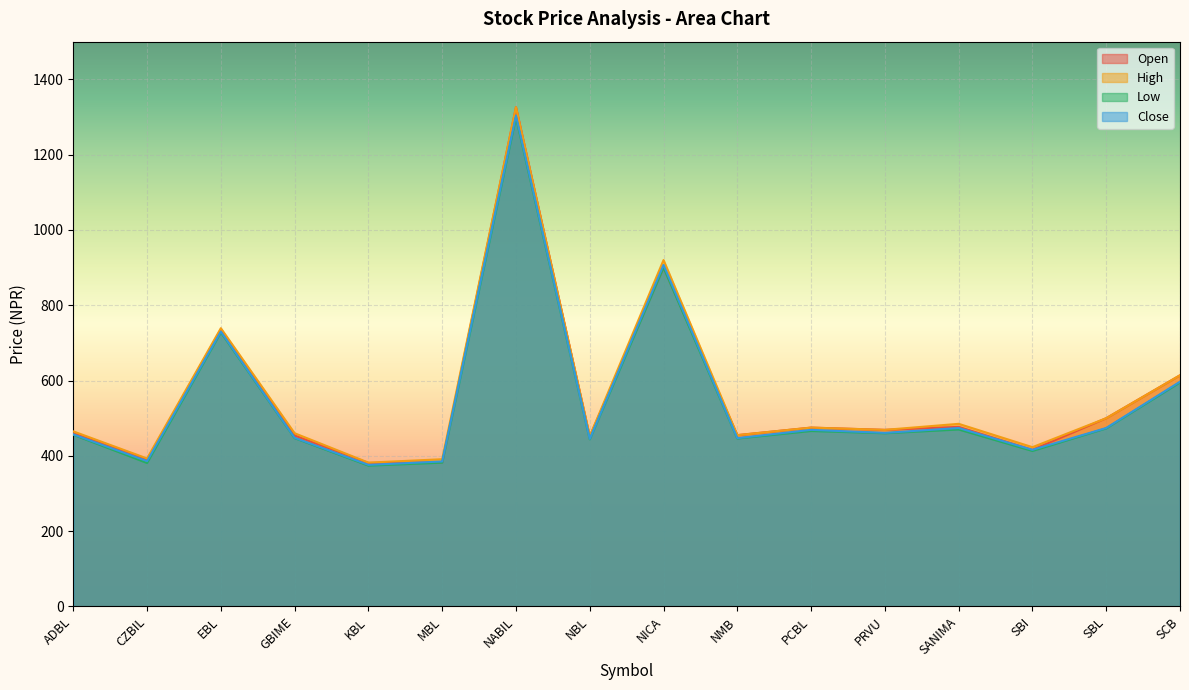

True or false: Close and High cross at least once.

False